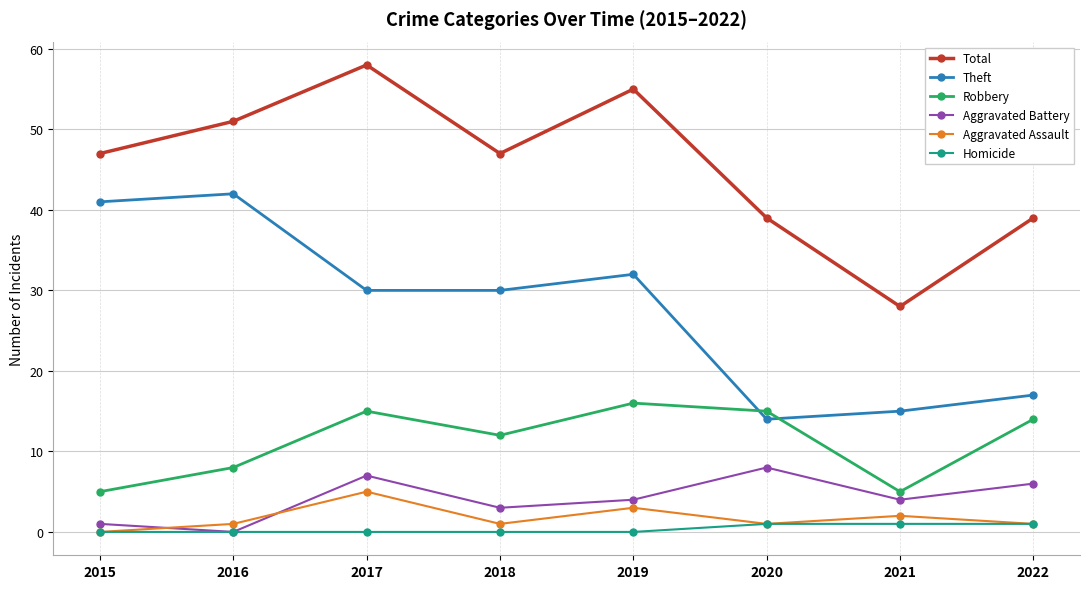

Between 2017 and 2021, which series saw the biggest shift?

Total